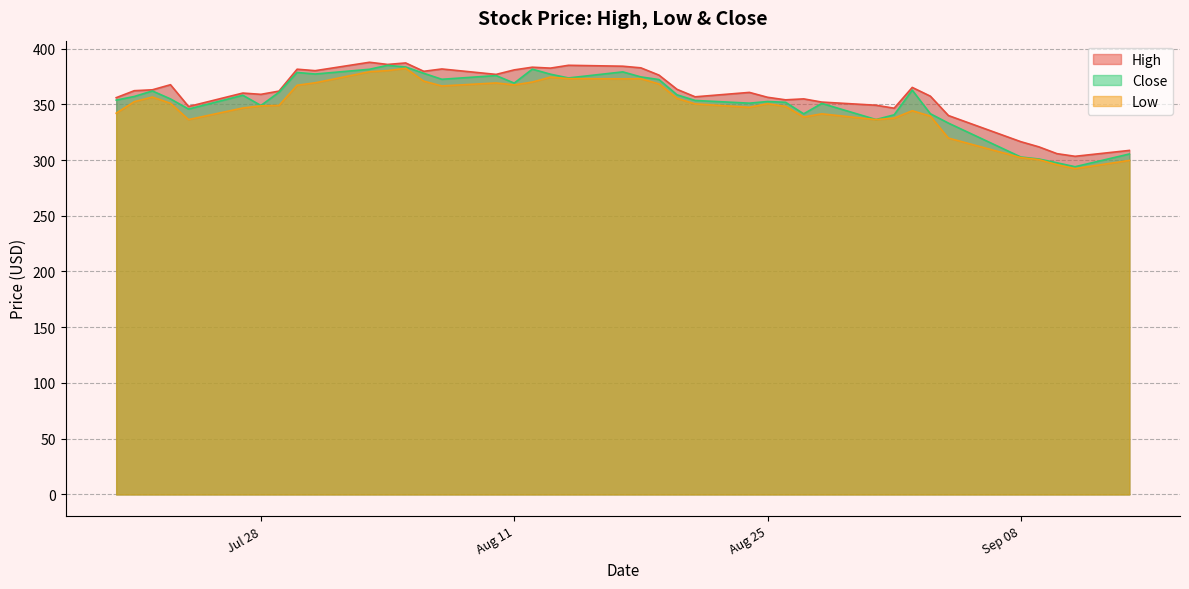

The Close series shows 341.5 at 2020-09-03. True or false?

True